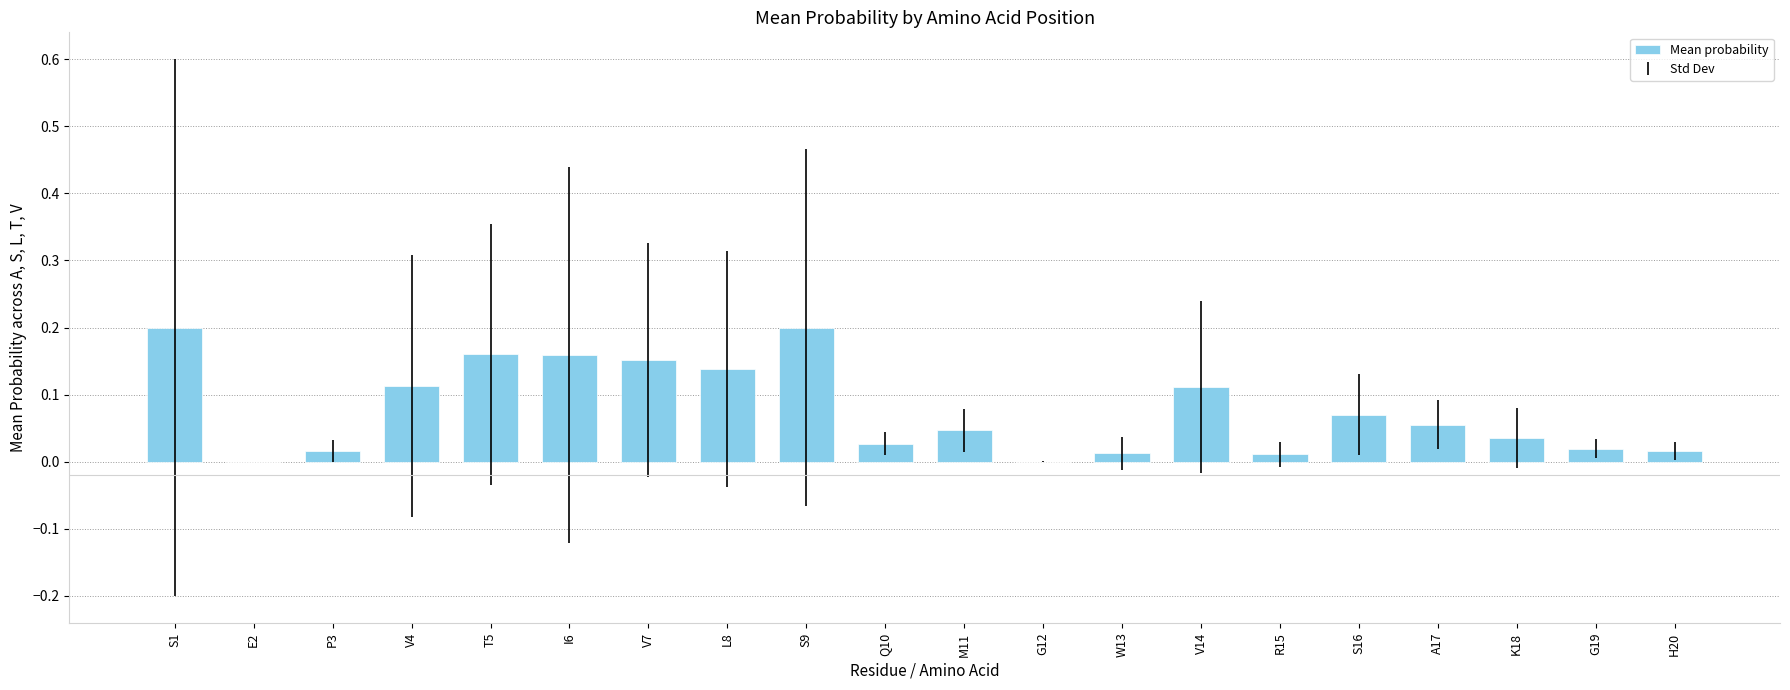

Which has a higher value, M11 or V14?

V14